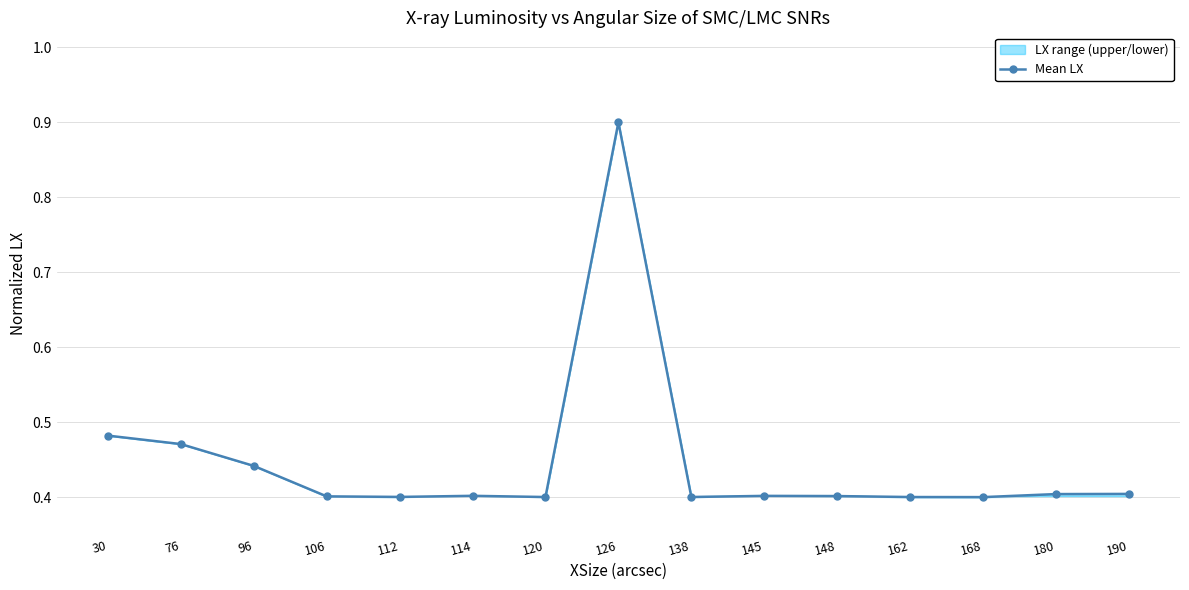

Which label corresponds to the largest value in the chart?

126